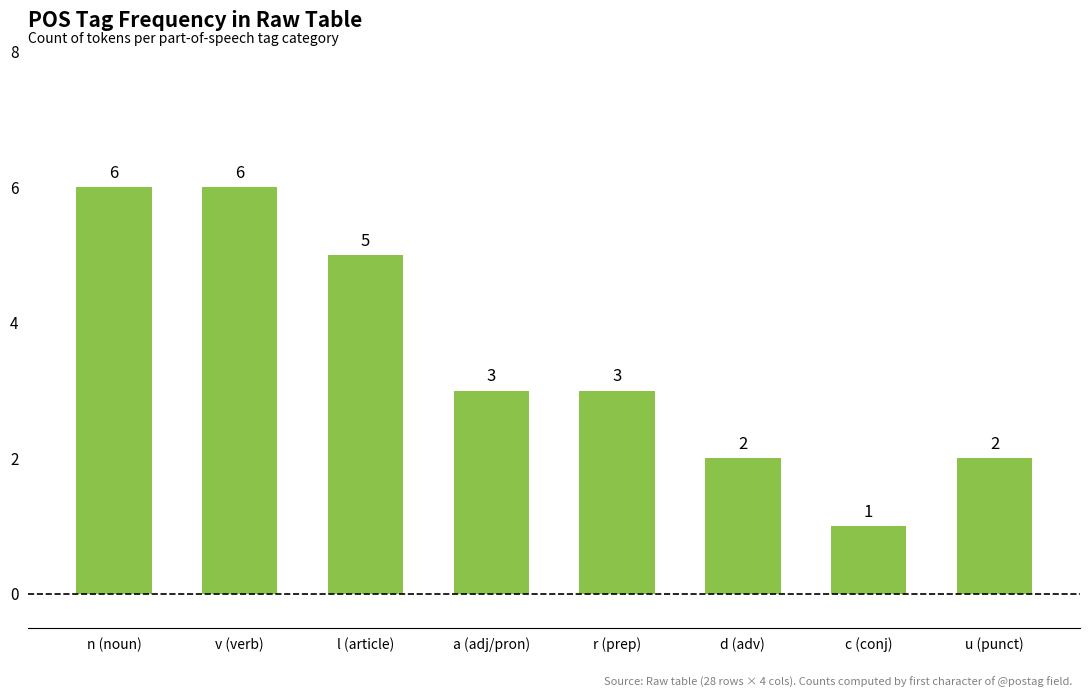

What is the sum of all values?

28